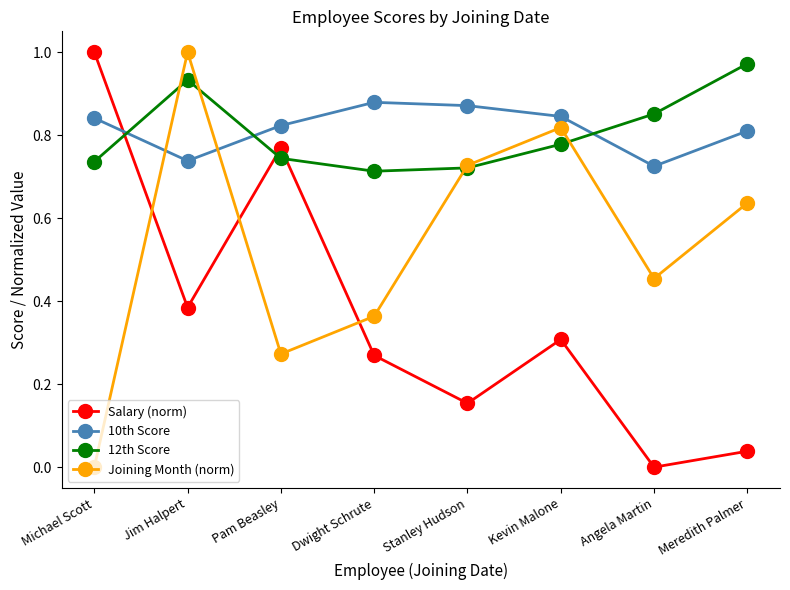

What is the label of the 5th point from the left?

Stanley Hudson